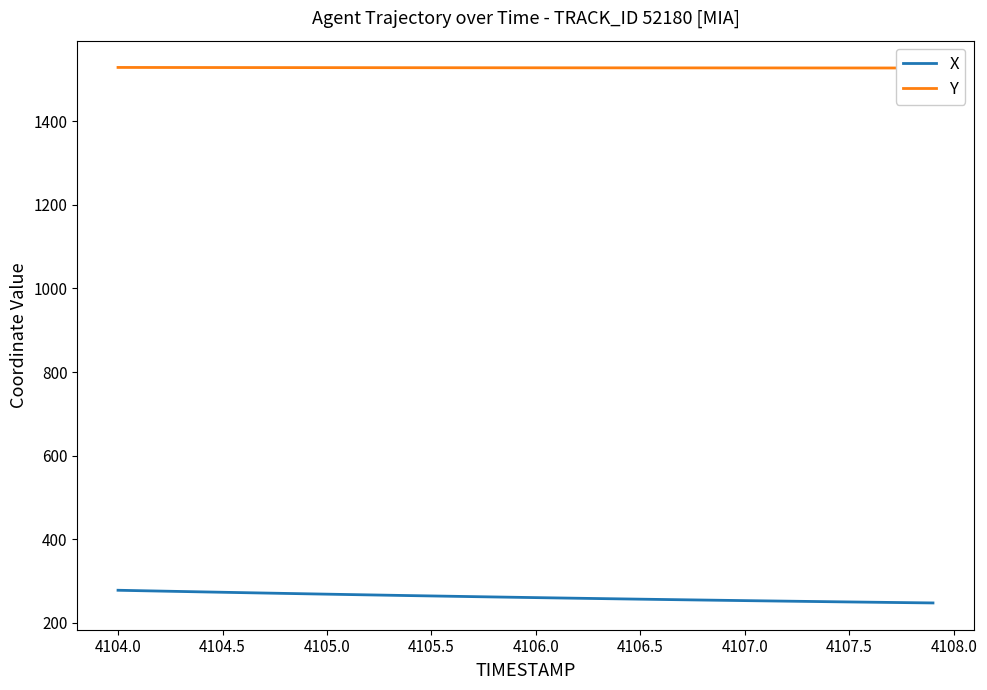

Reading left to right, what are all the values shown in this chart?

X: 277.7	276.7	275.8	274.8	273.9	272.9	272.0	271.1	270.2	269.3	268.4	267.5	266.6	265.8	264.9	264.1	263.3	262.5	261.7	260.9	260.1	259.3	258.6	257.8	257.1	256.4	255.7	255.0	254.3	253.6	252.9	252.3	251.6	251.0	250.4	249.8	249.1	248.5	247.9	247.4
Y: 1529.0	1528.9	1528.8	1528.8	1528.8	1528.7	1528.7	1528.6	1528.6	1528.5	1528.5	1528.5	1528.4	1528.4	1528.3	1528.3	1528.3	1528.2	1528.2	1528.2	1528.1	1528.1	1528.0	1528.0	1528.0	1528.0	1527.9	1527.9	1527.9	1527.8	1527.8	1527.8	1527.8	1527.7	1527.7	1527.7	1527.7	1527.7	1527.6	1527.6